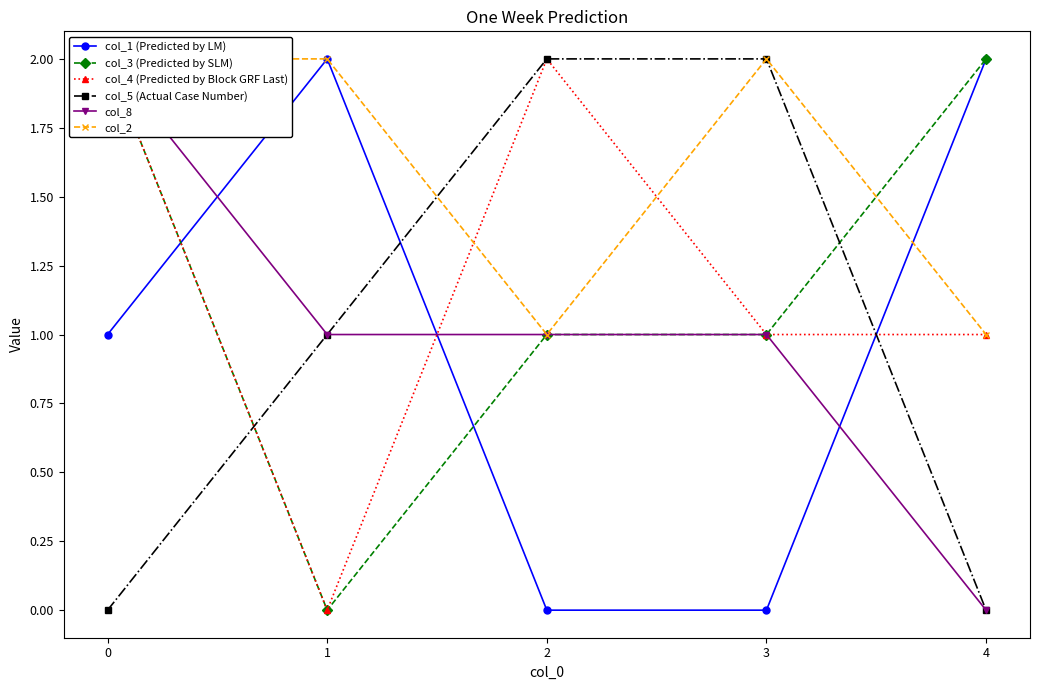

At which label does col_1 (Predicted by LM) first exceed 1?

1